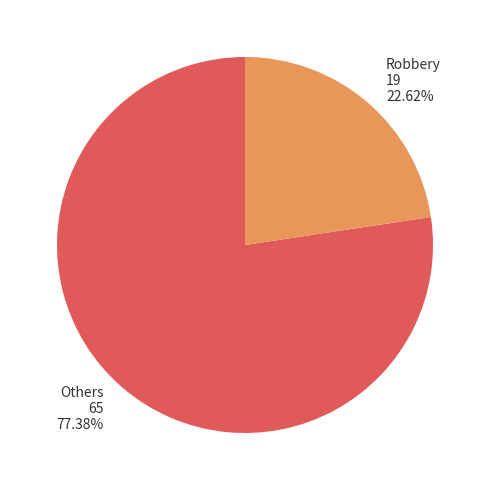

Approximately how many times larger is the value at Robbery 19 22.62% compared to Others 65 77.38%?

0.3